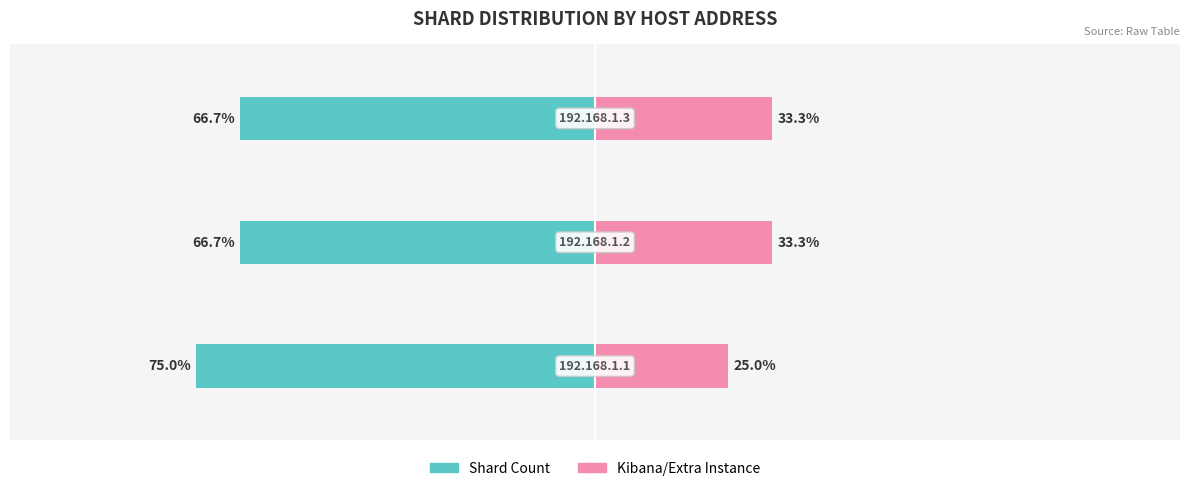

At which category is the sum across all series the highest?

1